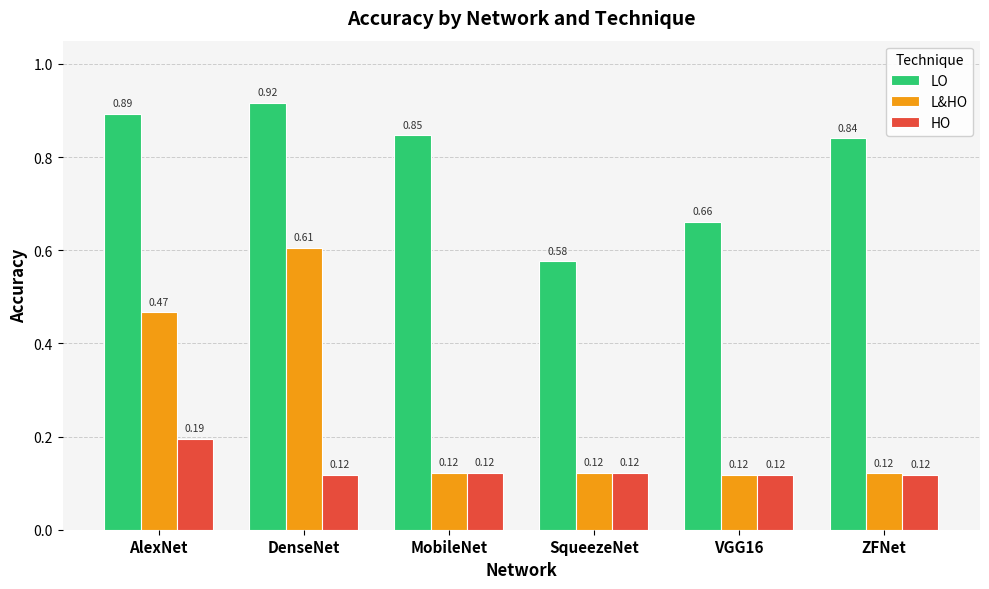

Which series has the largest range (max minus min)?

L&HO